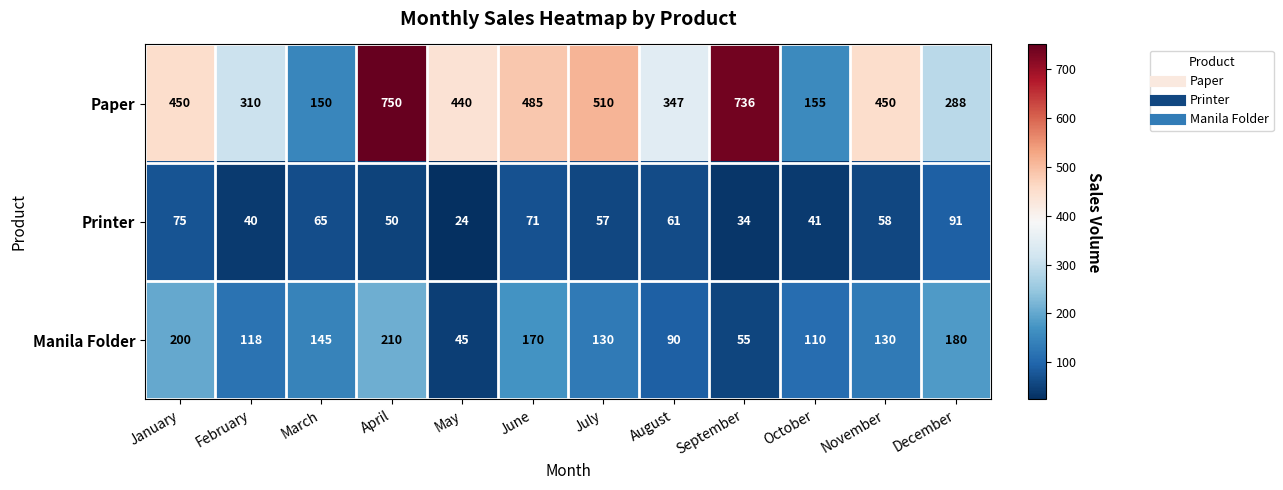

What is the difference between the maximum and second lowest values in the Manila Folder series?

155